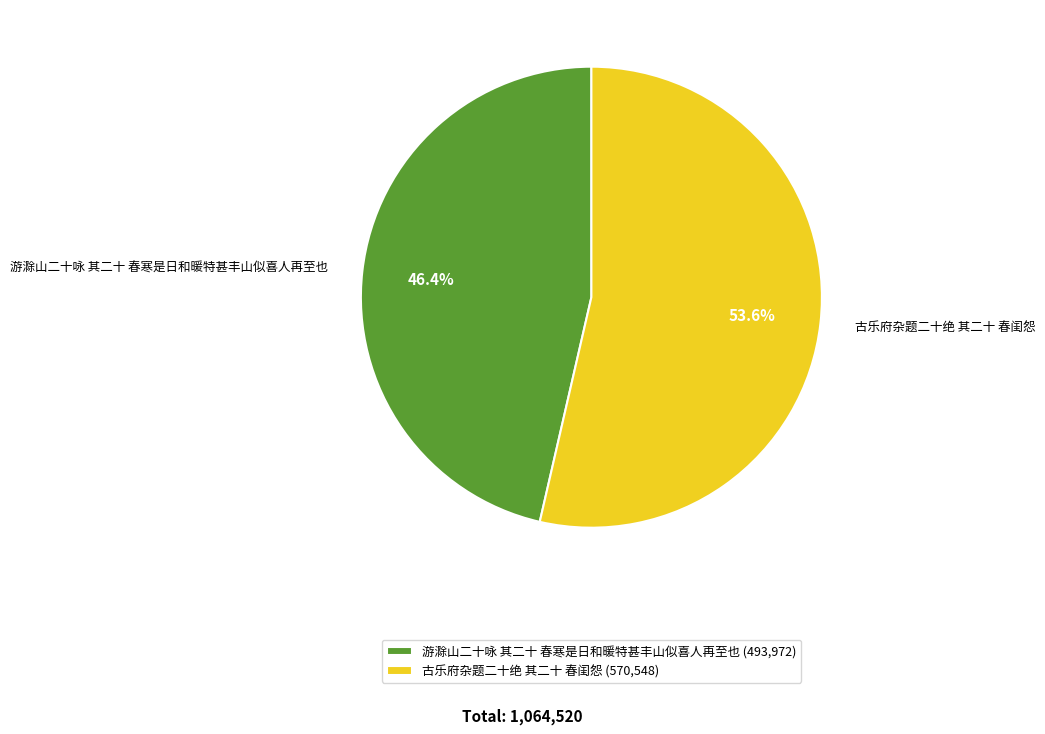

Combined, do 游滁山二十咏 其二十 春寒是日和暖特甚丰山似喜人再至也 and 古乐府杂题二十绝 其二十 春闺怨 account for over 50%?

Yes